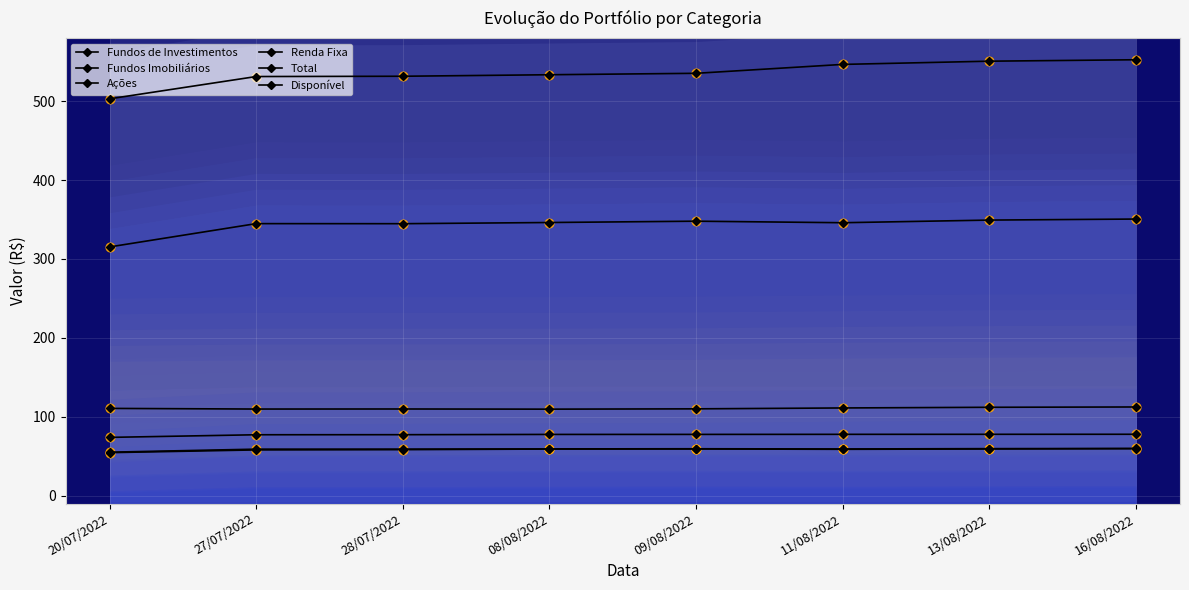

What is the total value across all series at 27/07/2022?

1179.9